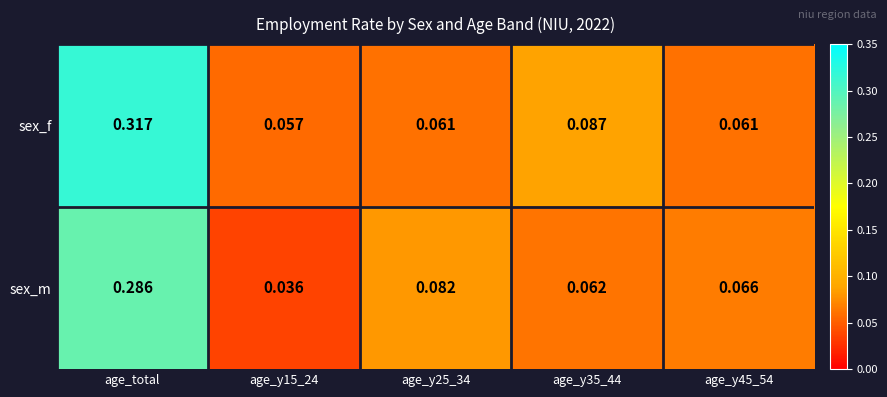

Which series has the largest total across all categories?

sex_f